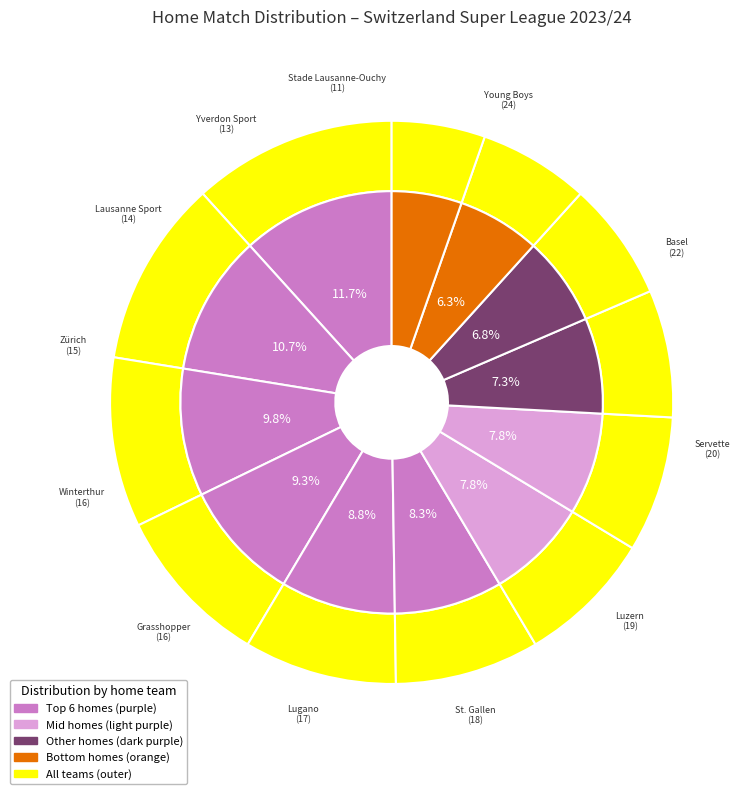

To the nearest percent, what percentage of the pie is Yverdon Sport?

6%